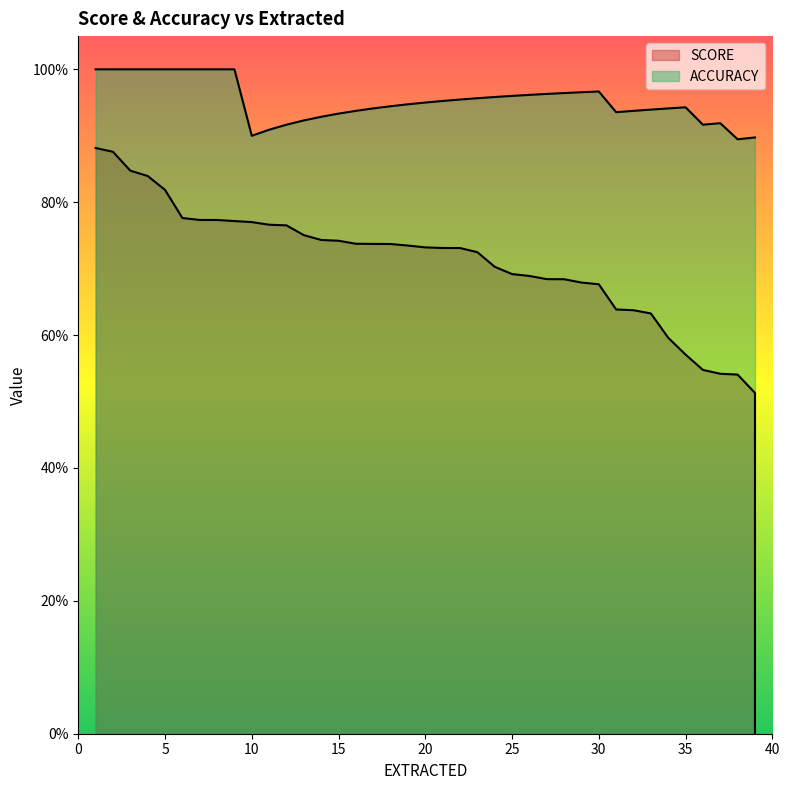

True or false: ACCURACY and SCORE intersect in this chart.

False